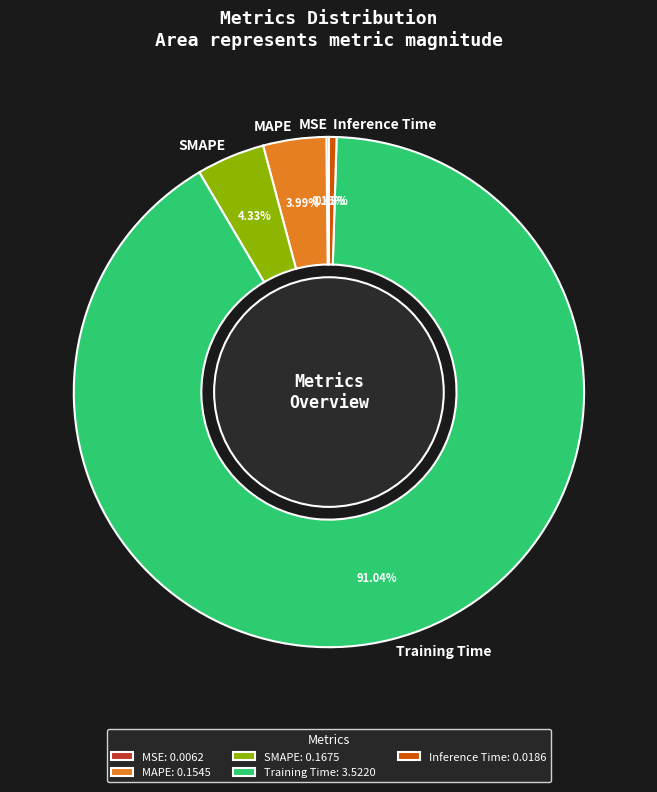

What is the largest slice in the pie chart?

Training Time